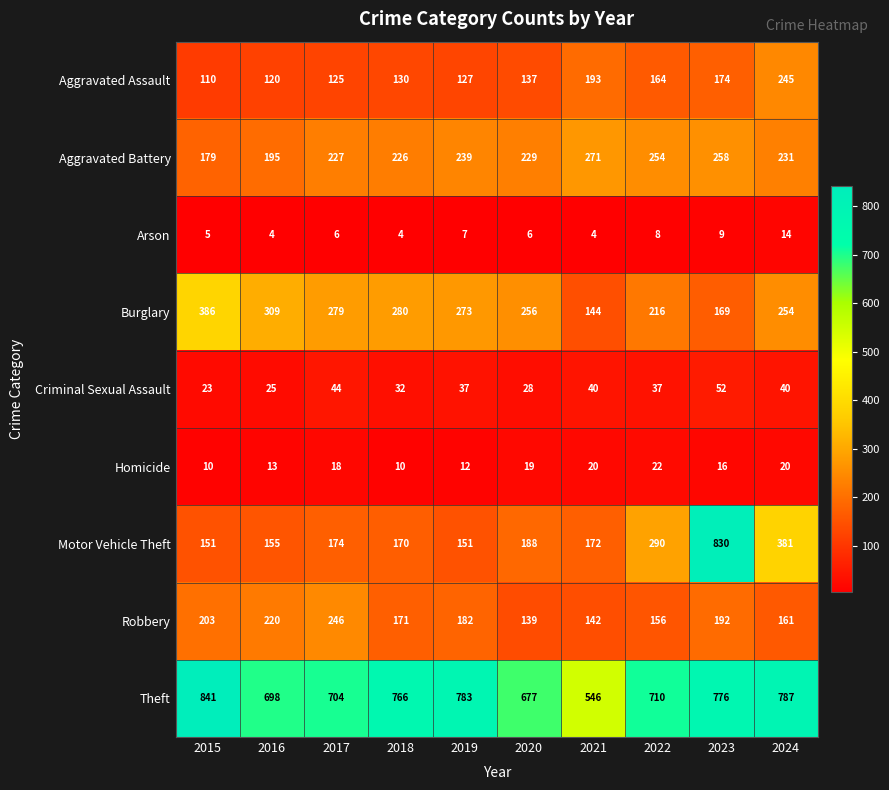

What is the difference between the maximum and second lowest values in the Aggravated Assault series?

125